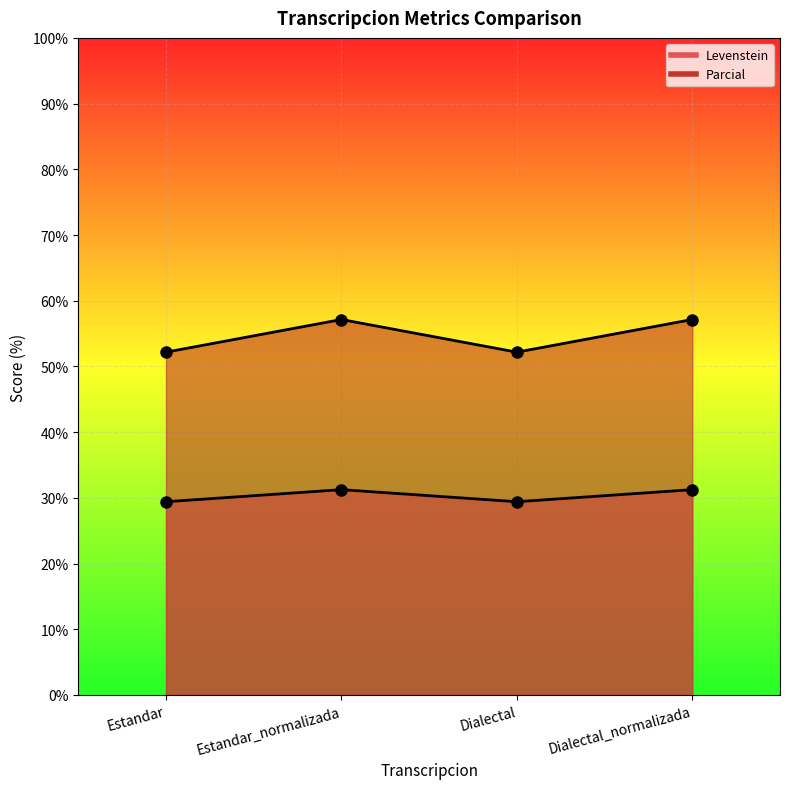

What is the spread (max minus min) of values at Estandar?

22.8